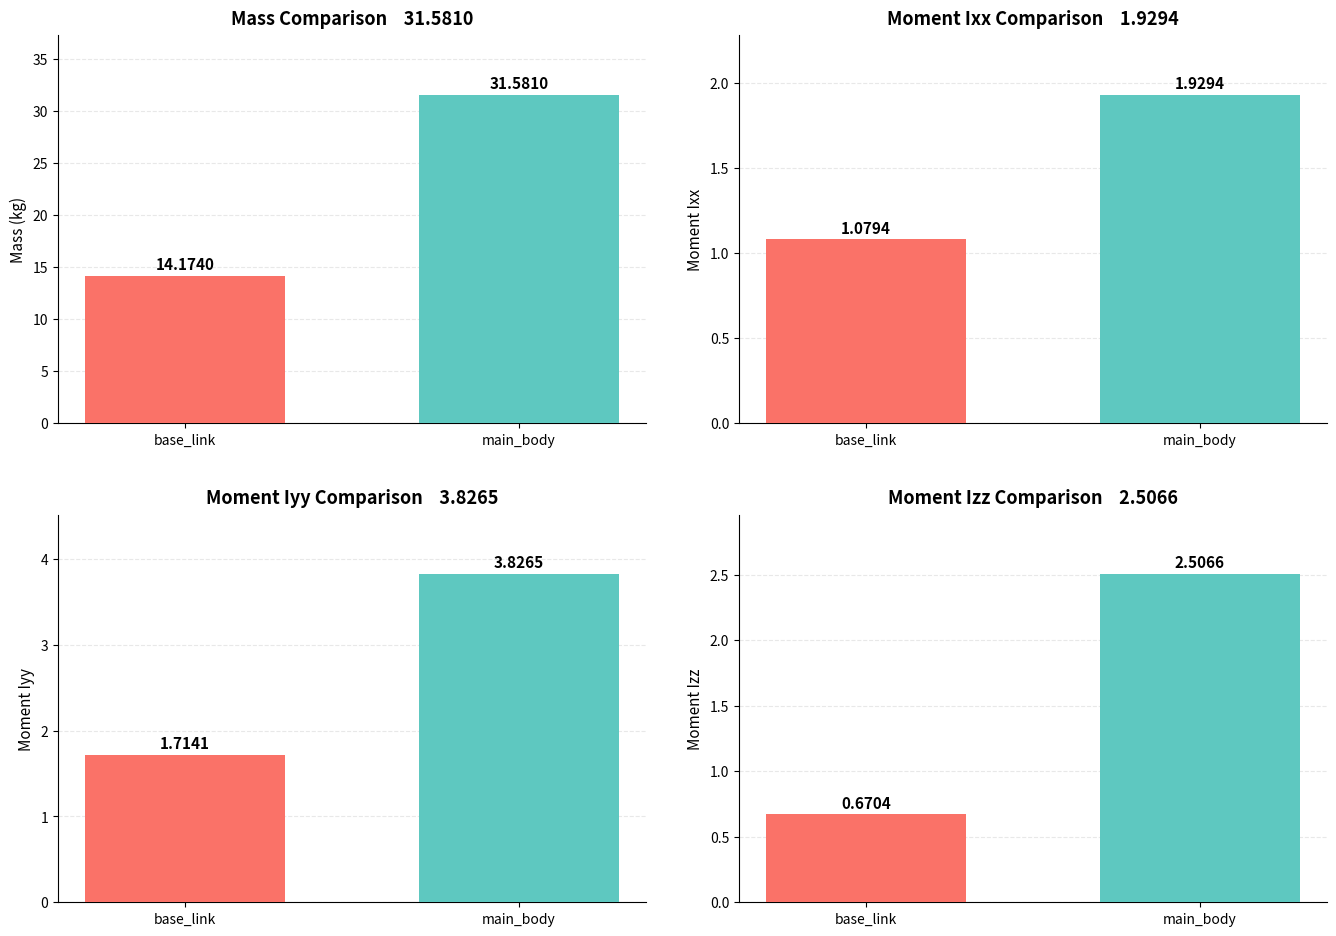

Rank the series by their maximum value, from highest to lowest.

Mass, Moment Iyy, Moment Izz, Moment Ixx